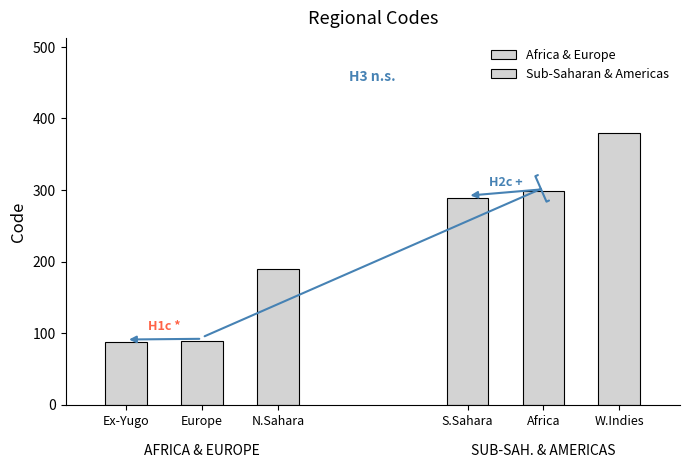

At which label does Sub-Saharan & Americas reach its minimum?

S.Sahara